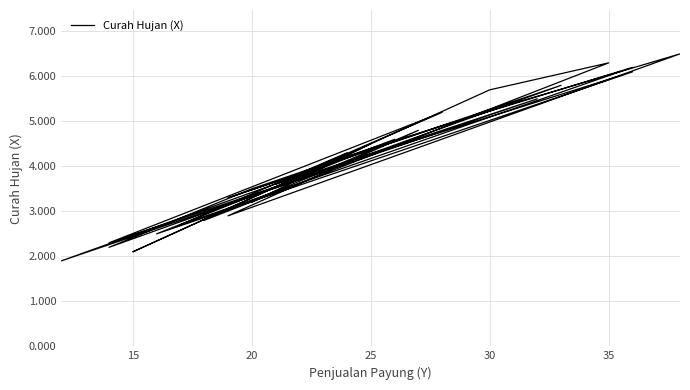

How many data points does each series have?

30